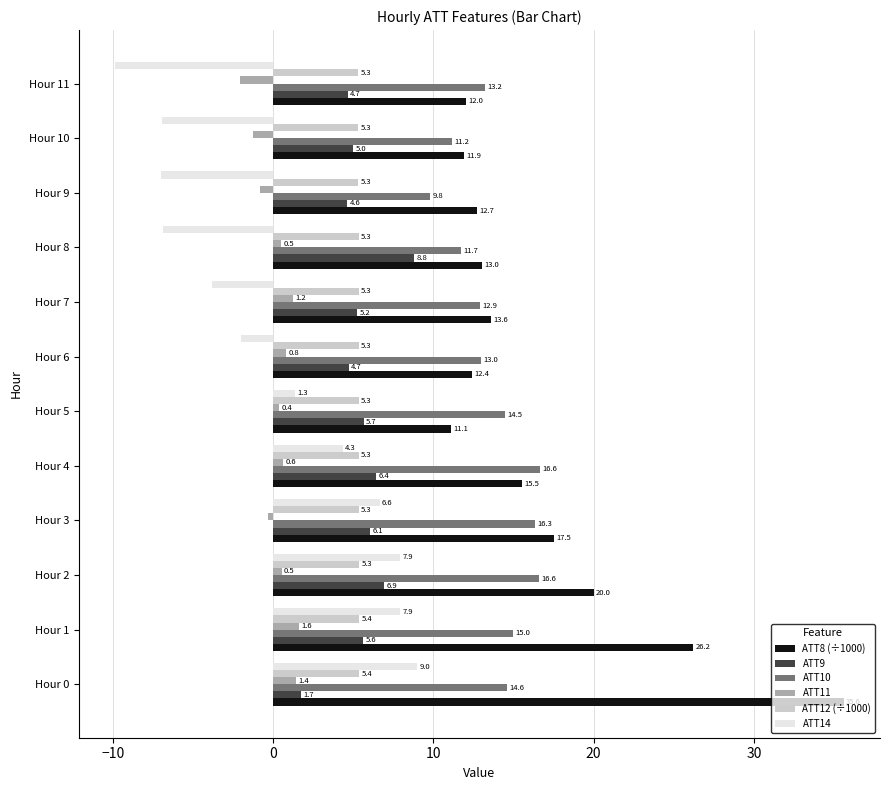

What is the sum of the ATT9 values at Hour 0 and Hour 4?

8.1